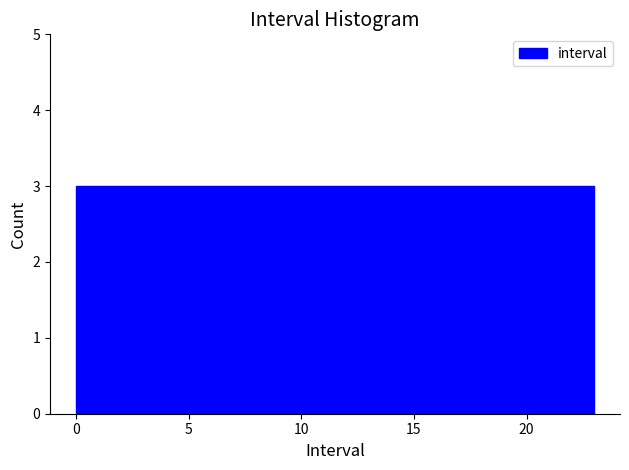

How tall is the bar that spans 11.5 to 14.5 on the x-axis? Neither the bar edges nor the heights are printed on the chart, so give them approximately, as read against the axes.

3